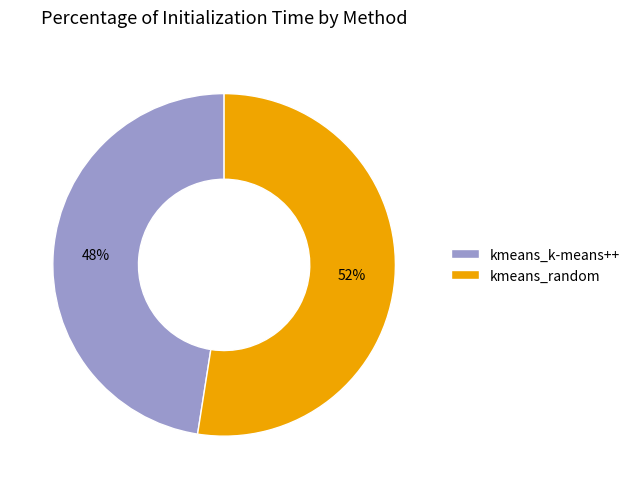

Which slice is the smallest?

kmeans_k-means++